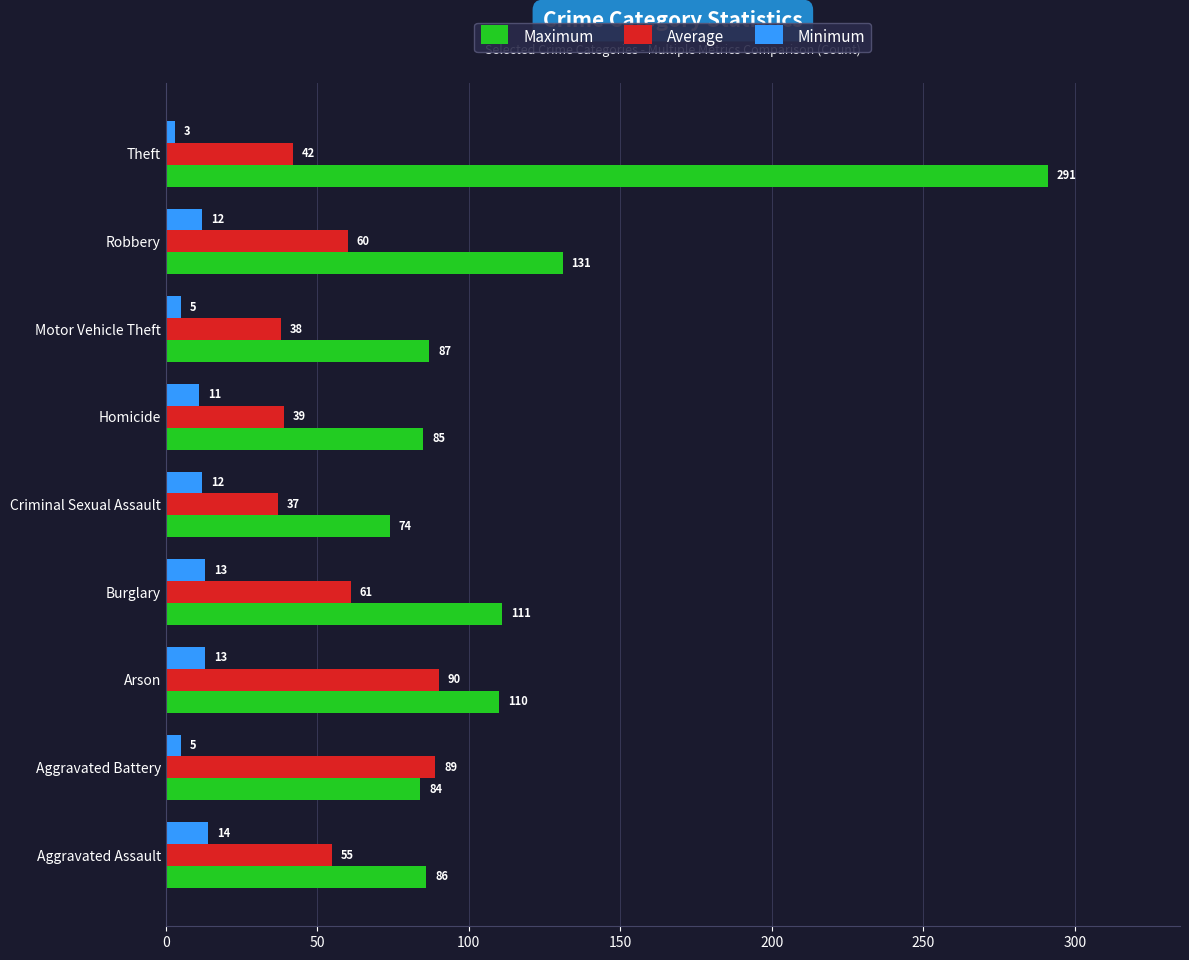

What is the difference between the second highest and second lowest values in the Average series?

51